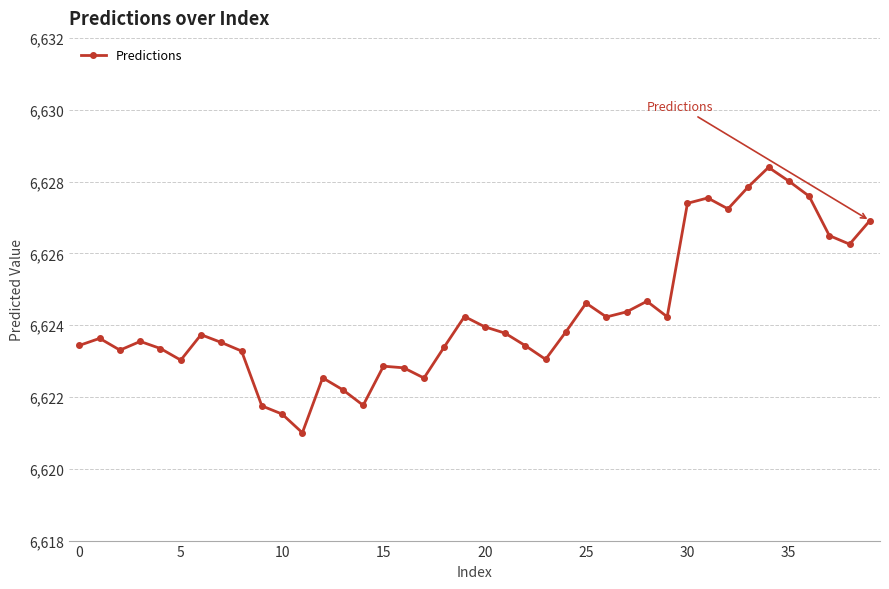

What is the difference between the maximum and minimum values?

7.4